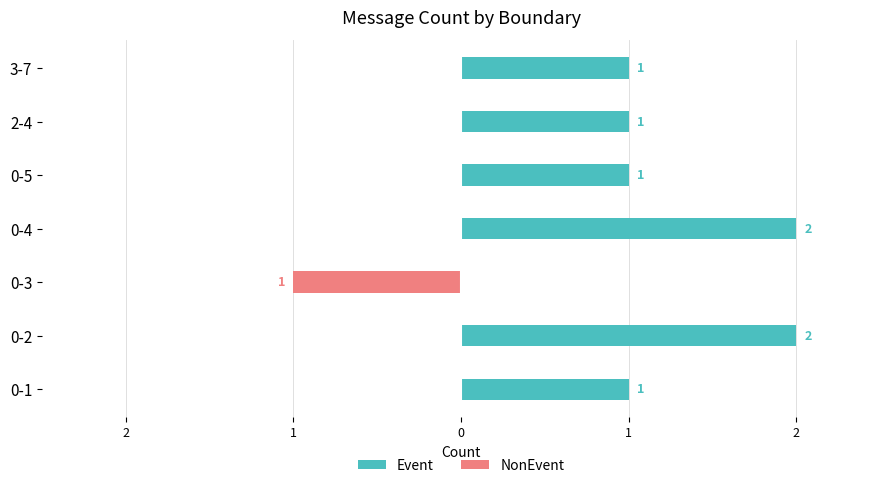

What is the maximum value for Event?

2